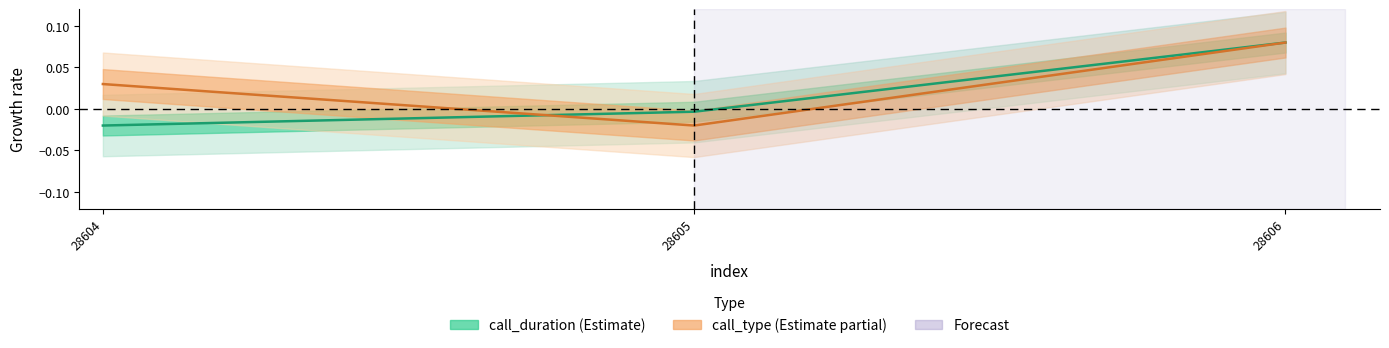

Which series has the largest range (max minus min)?

call_duration